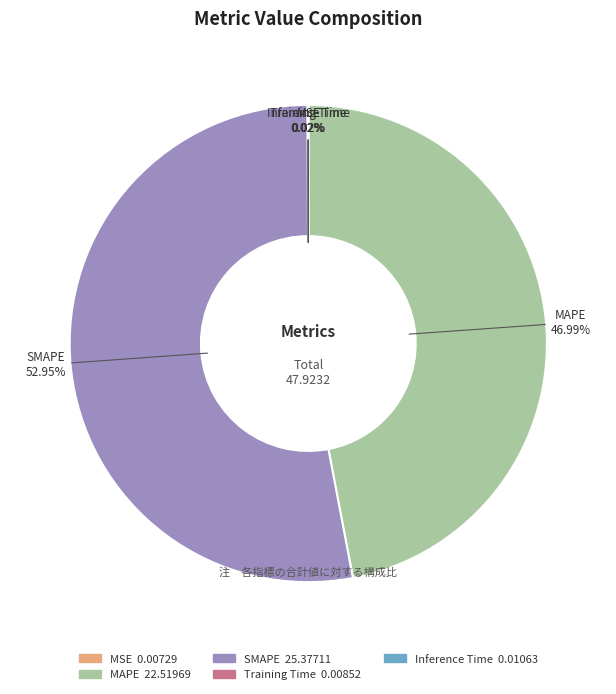

Does any single category account for the majority?

Yes